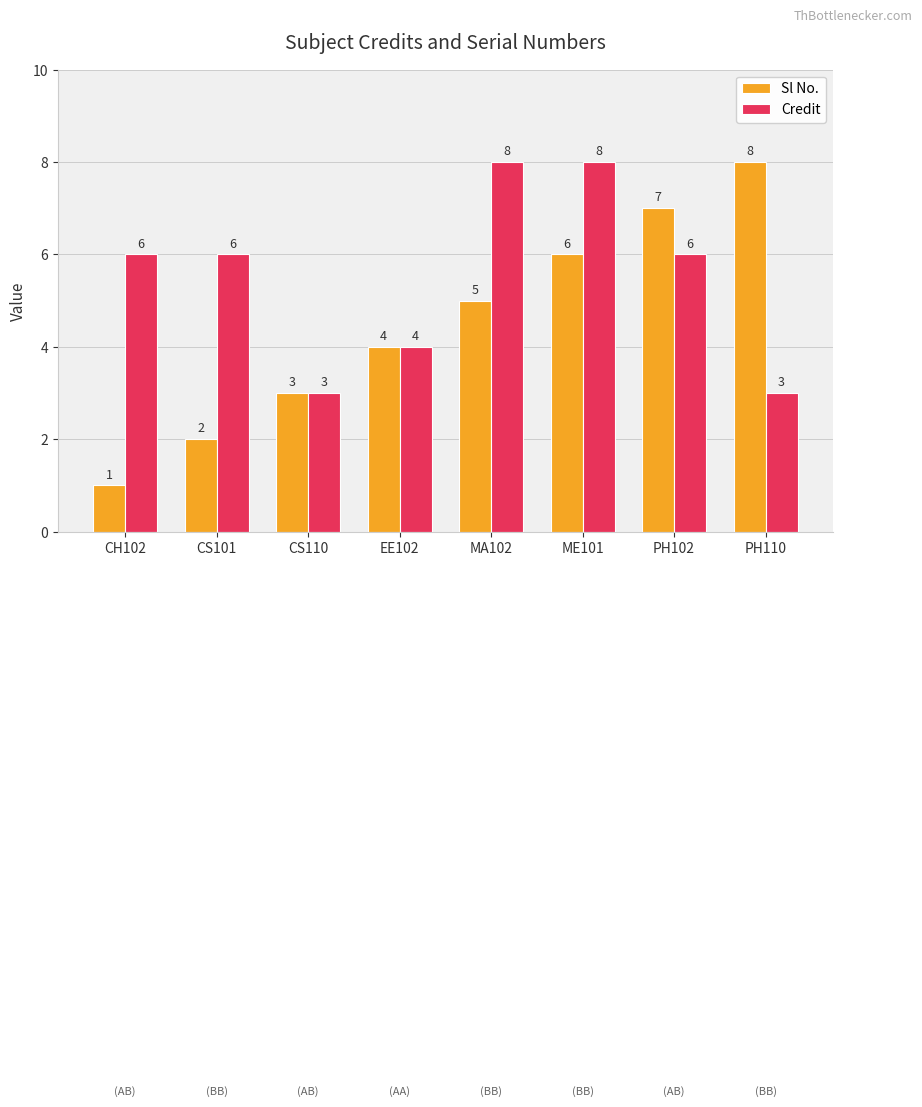

Does the chart contain stacked bars?

No